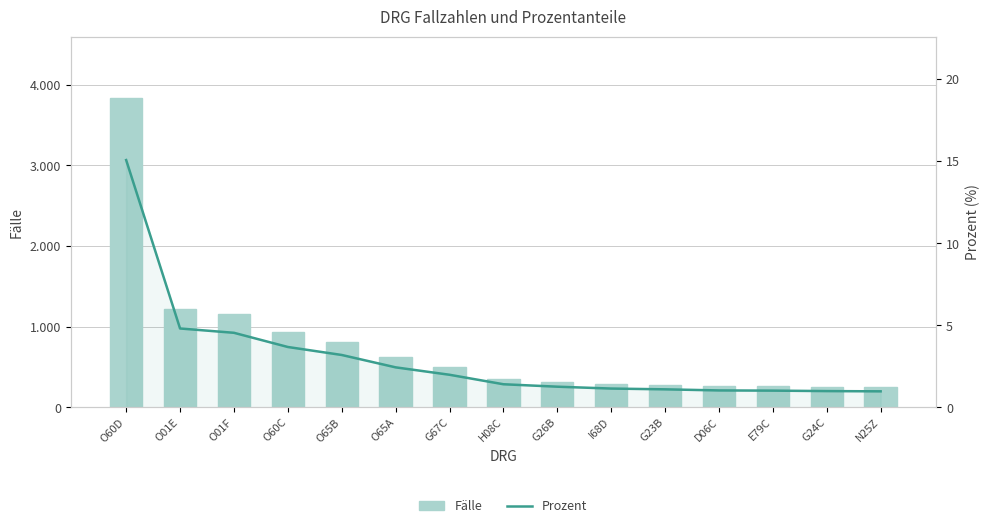

The value of Fälle at O65B is 552.4. True or false?

False